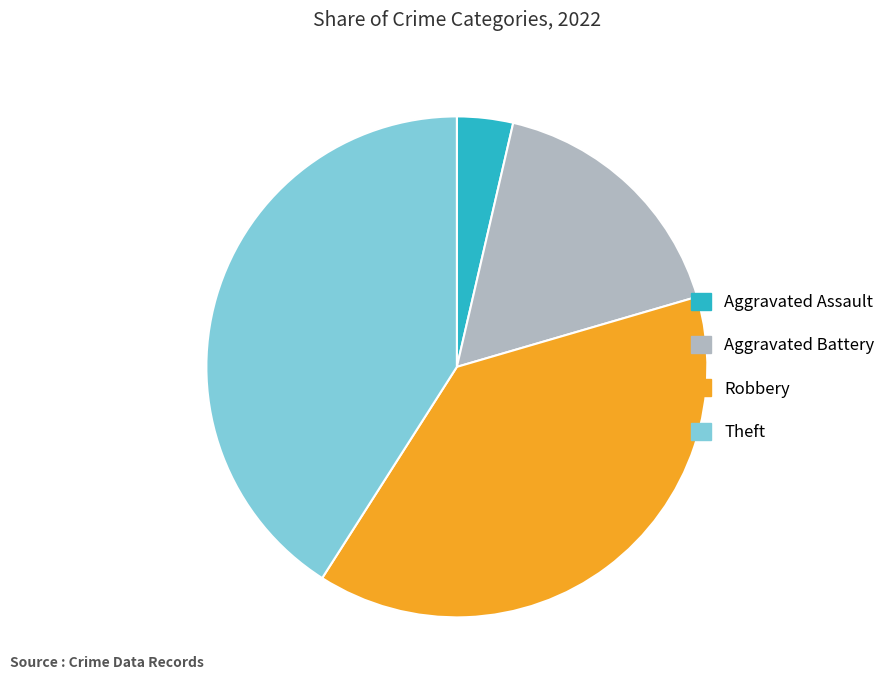

Rank the categories by value from highest to lowest.

Theft, Robbery, Aggravated Battery, Aggravated Assault